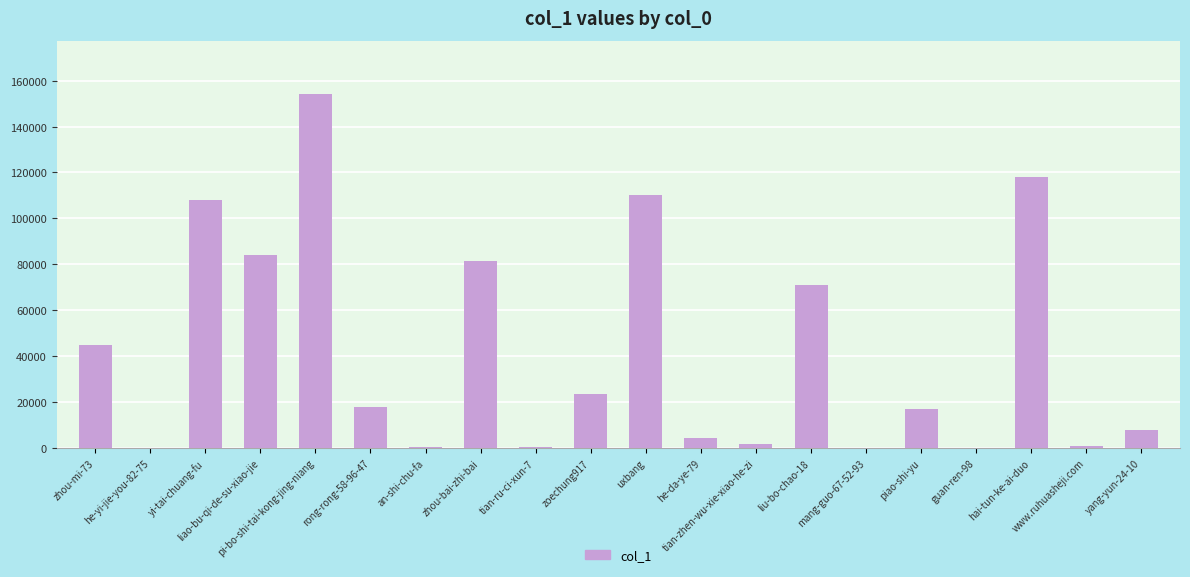

What is the greatest value displayed?

154252